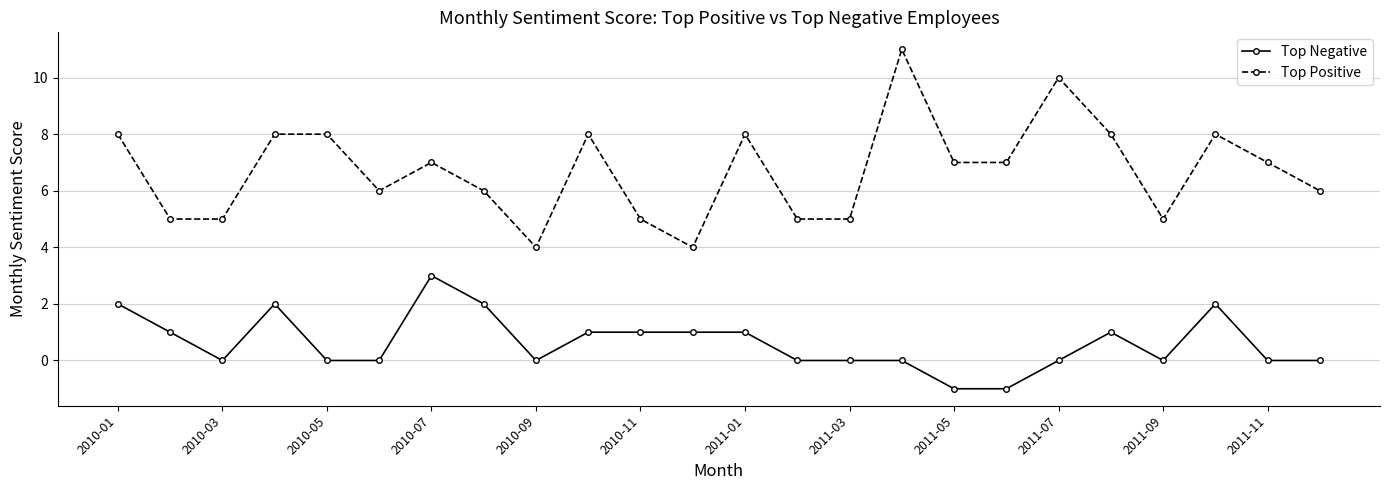

Rank the series by their average value, from lowest to highest.

Top Negative, Top Positive